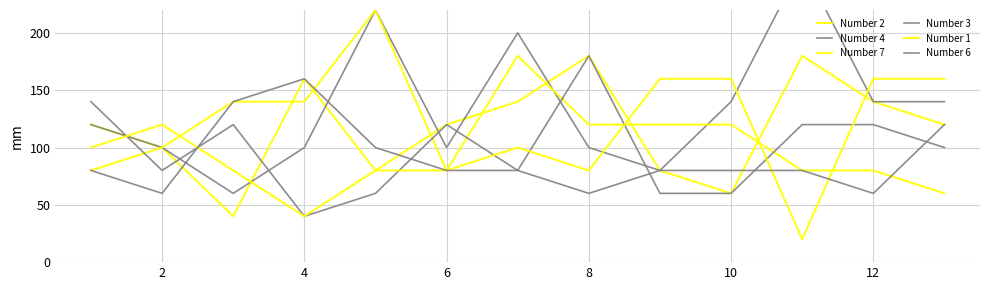

Where do Number 6 and Number 4 first cross each other?

2 and 4